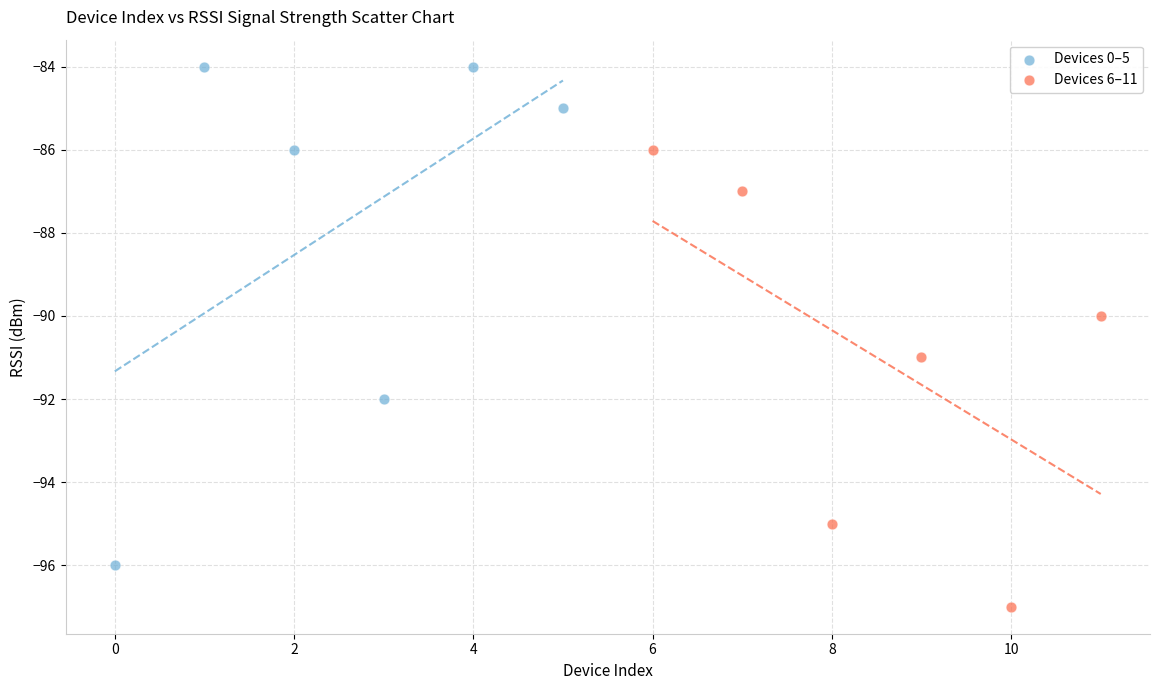

Which series contains the highest Y value?

Devices 0–5